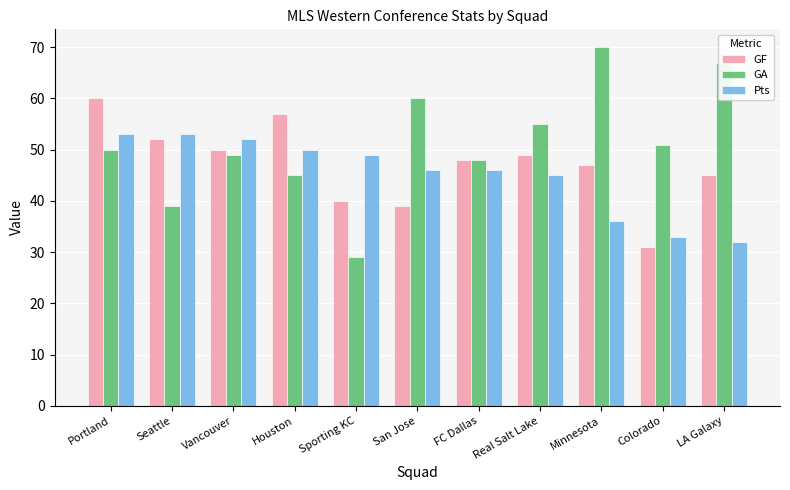

At which label does GA reach its minimum?

Sporting KC